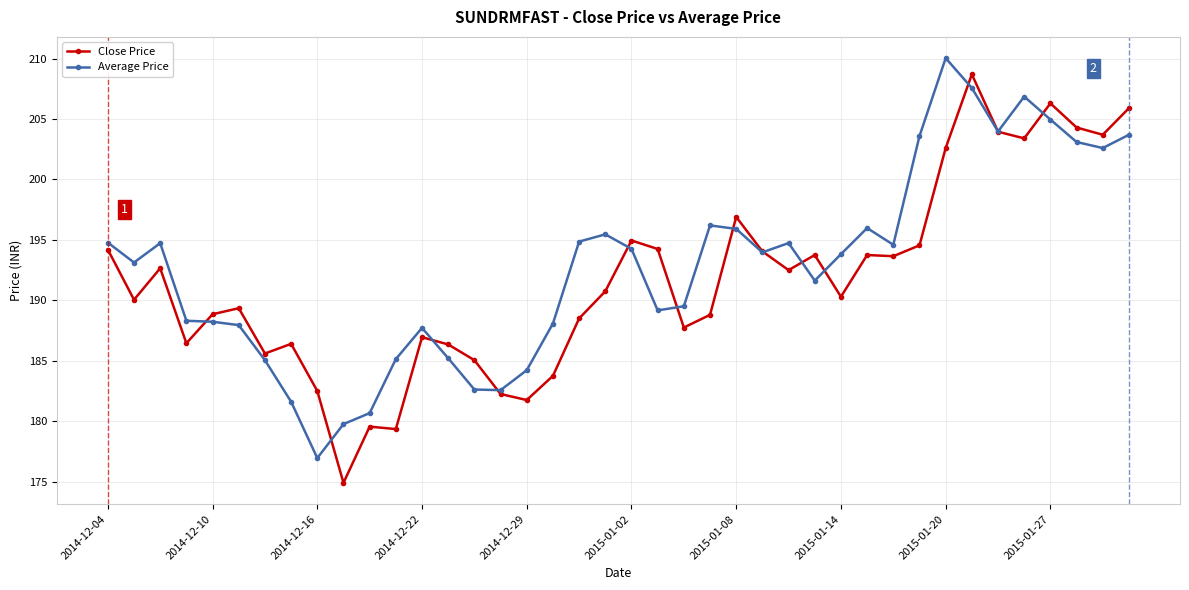

True or false: Average Price has more than 2 interior local peaks.

True